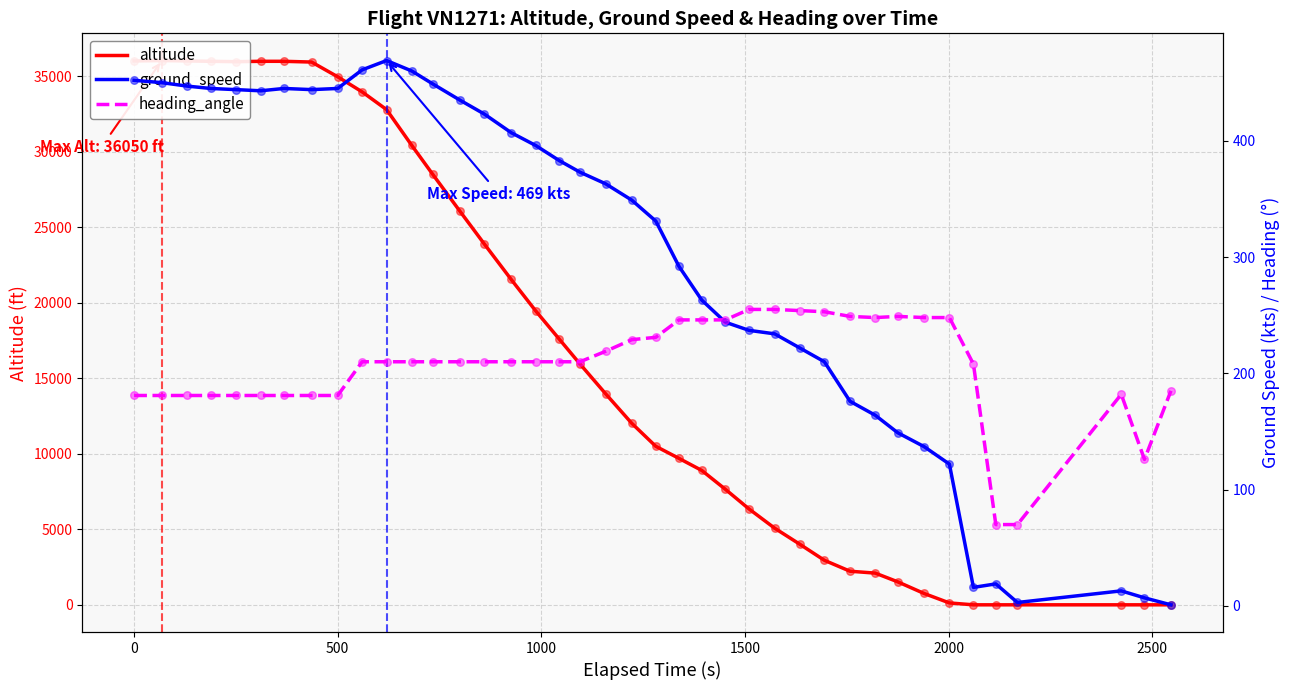

At how many categories does at least one series exceed 18325?

17